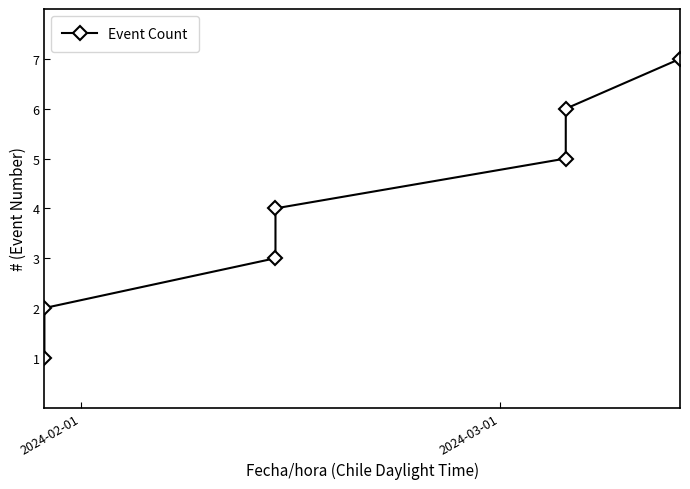

How many distinct data groups are displayed?

1